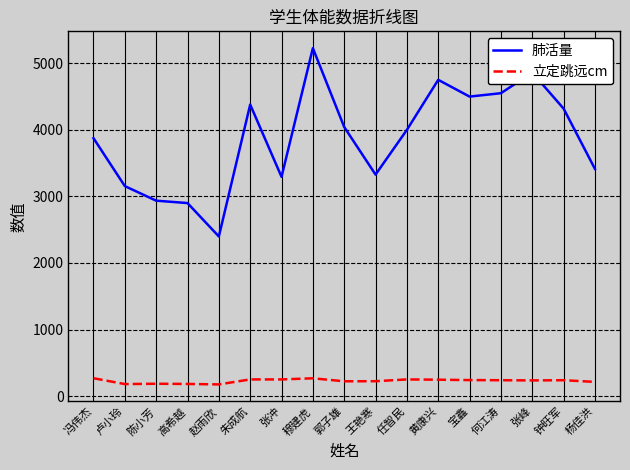

What are all the series names shown in the legend?

肺活量, 立定跳远cm